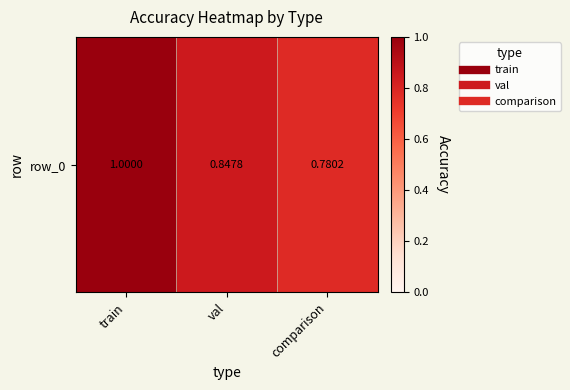

True or false: the data shows 0.4 at comparison.

False